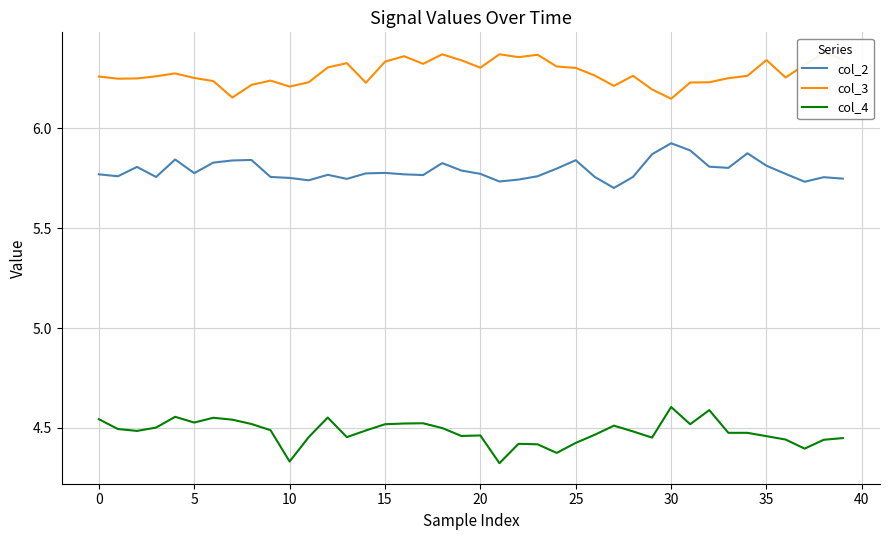

Which series has the widest spread of values?

col_4